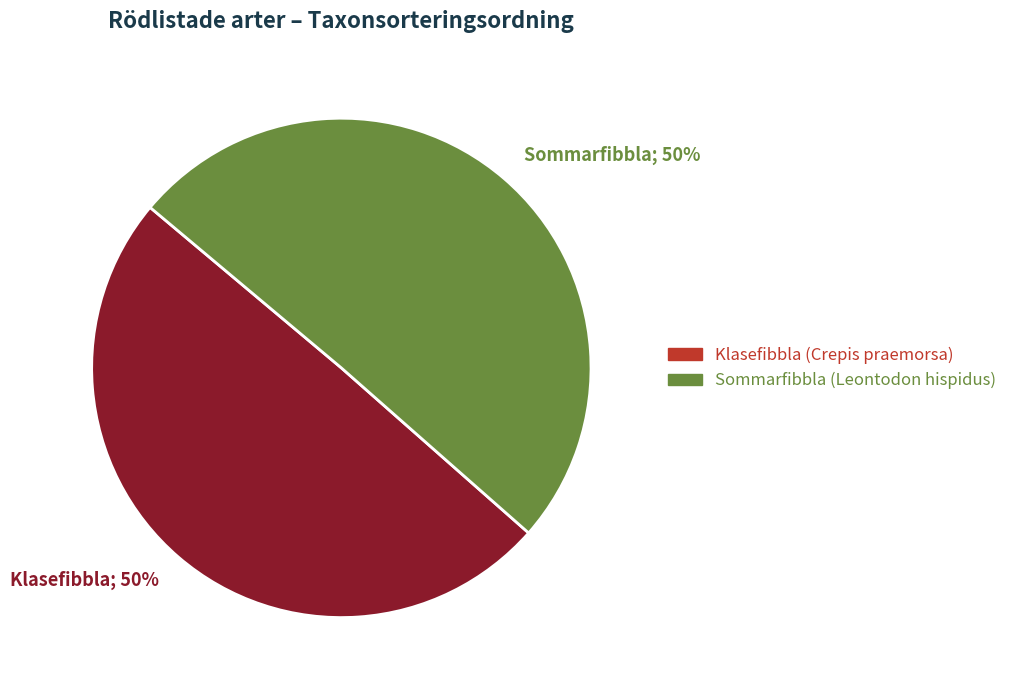

Is the sum of Klasefibbla; 50% and Sommarfibbla; 50% greater than half?

Yes